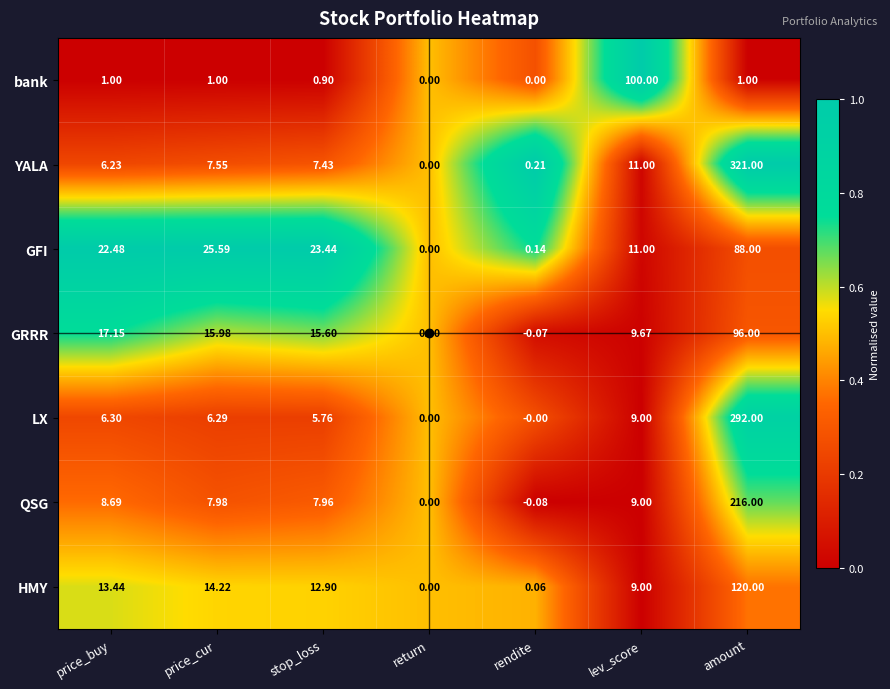

Which label corresponds to the largest value in the chart?

amount